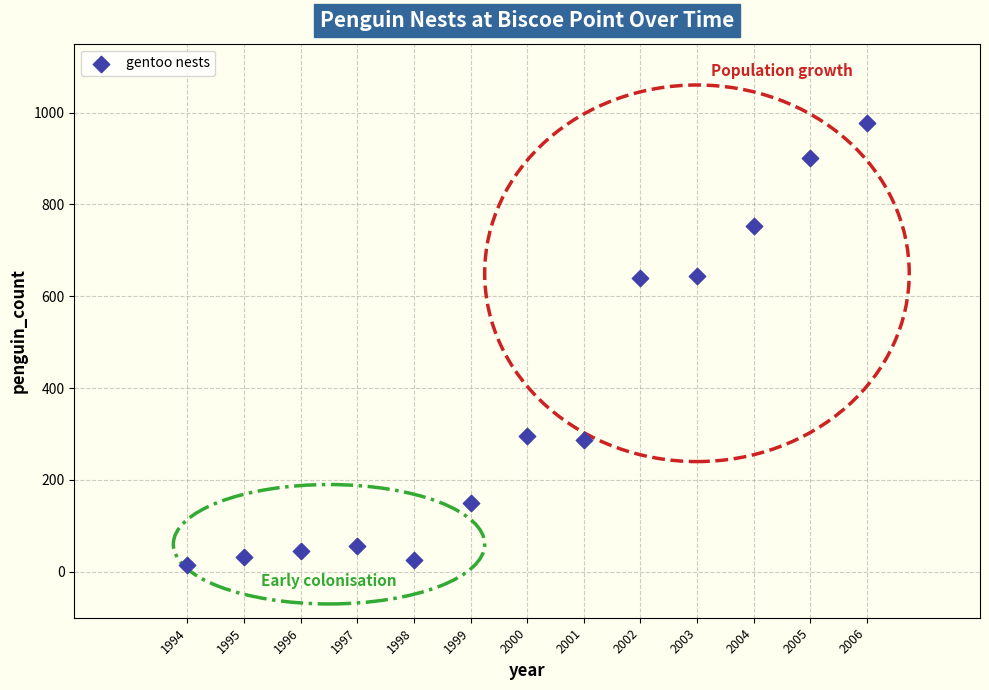

What is the range of Y values (max minus min)?

963